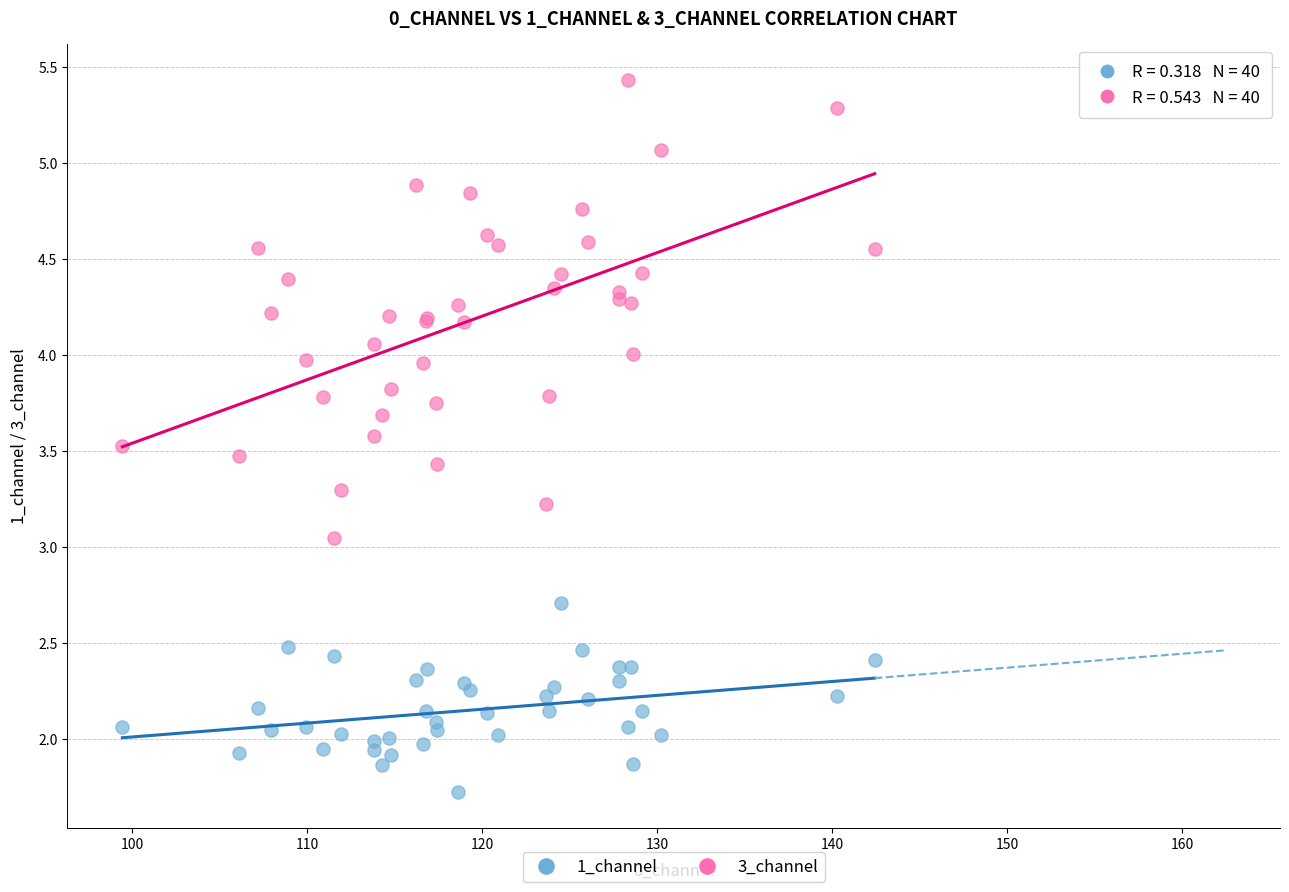

What is the X range (max minus min) for the scatter plot?

43.0